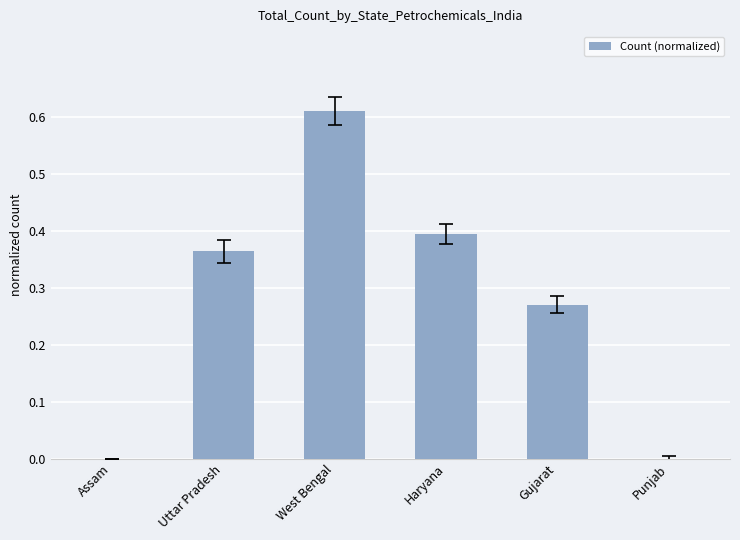

Which has a higher value, Gujarat or Punjab?

Gujarat